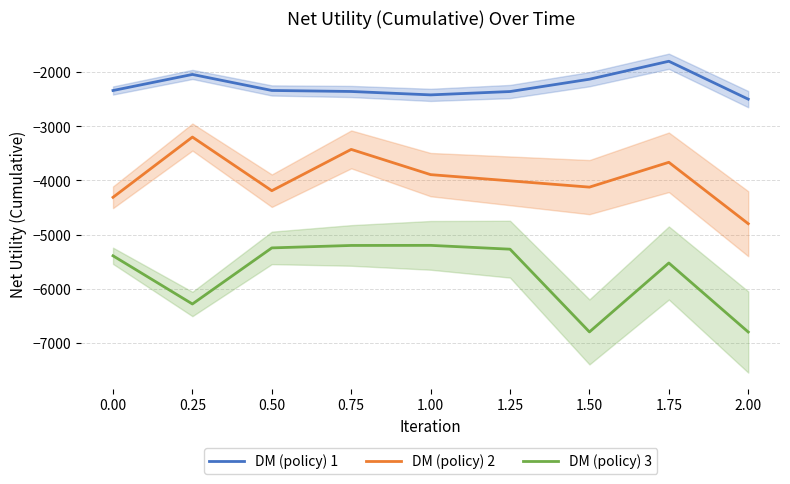

True or false: DM (policy) 3 and DM (policy) 1 intersect in this chart.

False